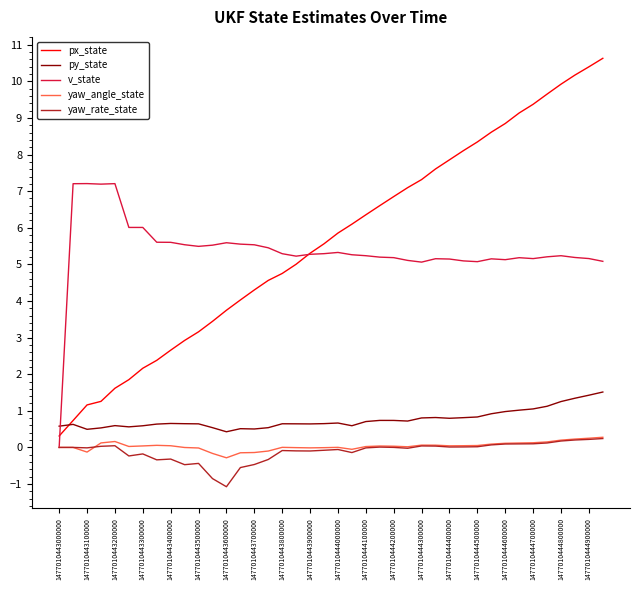

What is the greatest value displayed?

10.6